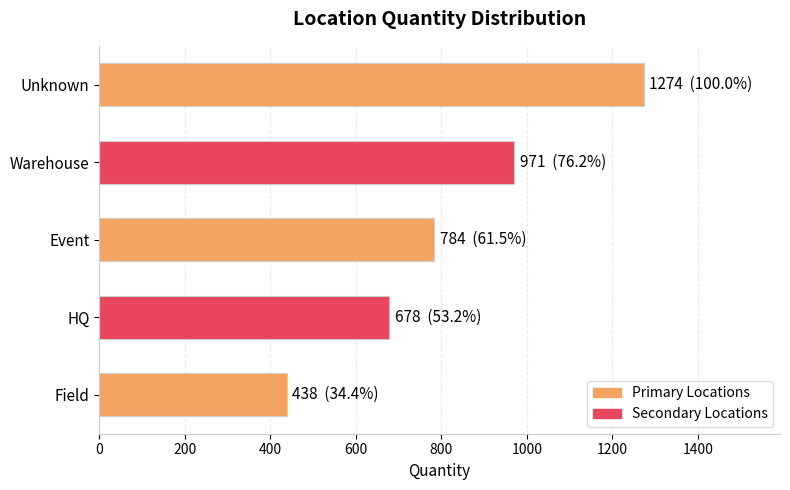

What is the maximum value shown in the chart?

1274